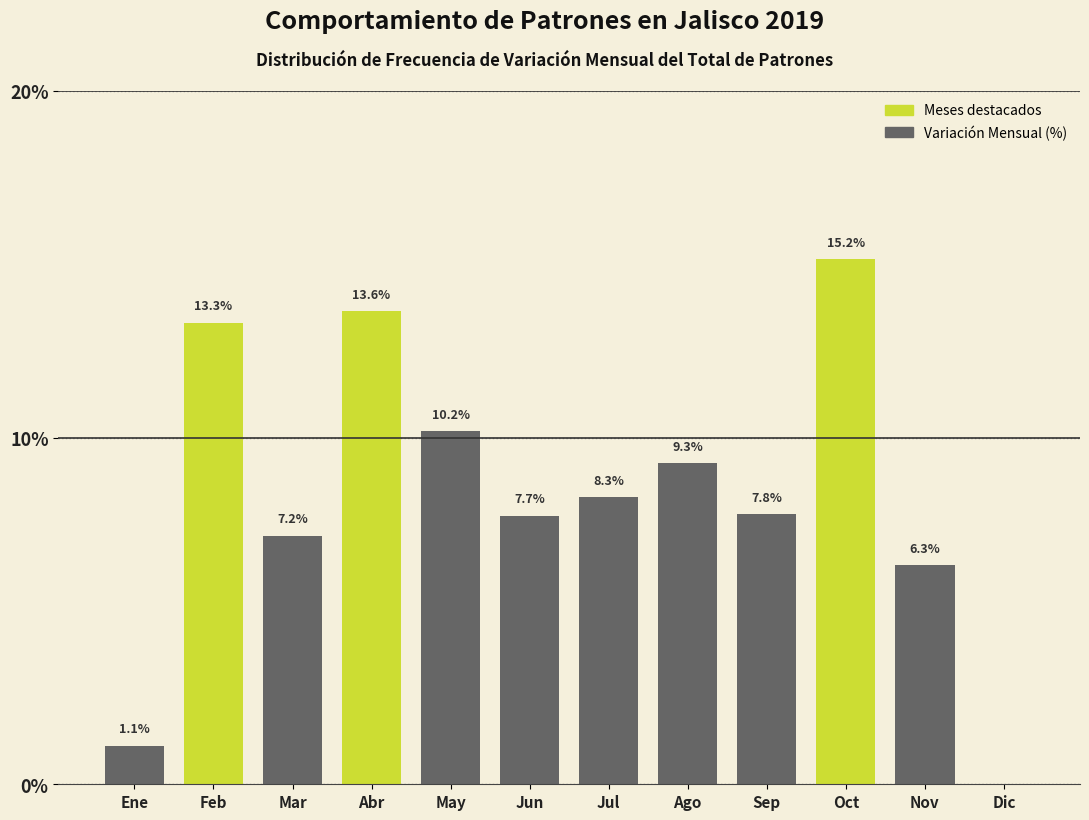

Reading left to right, transcribe all the data shown in this chart.

Ene=1.1	Feb=13.3	Mar=7.2	Abr=13.6	May=10.2	Jun=7.7	Jul=8.3	Ago=9.3	Sep=7.8	Oct=15.2	Nov=6.3	Dic=0.0